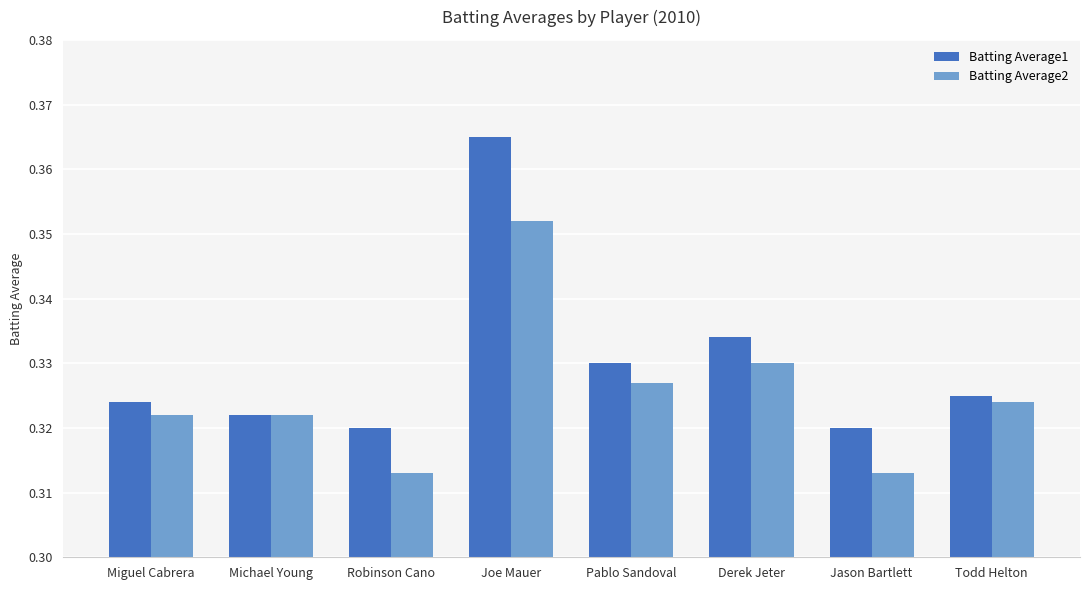

At how many categories does at least one series exceed 0?

8